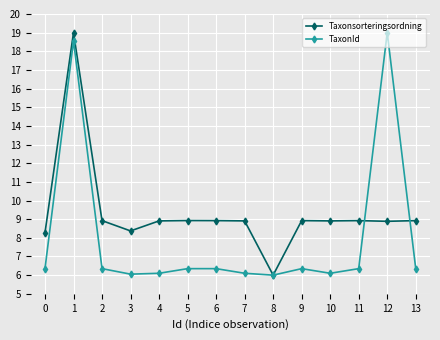

Count the number of data series in this chart.

2